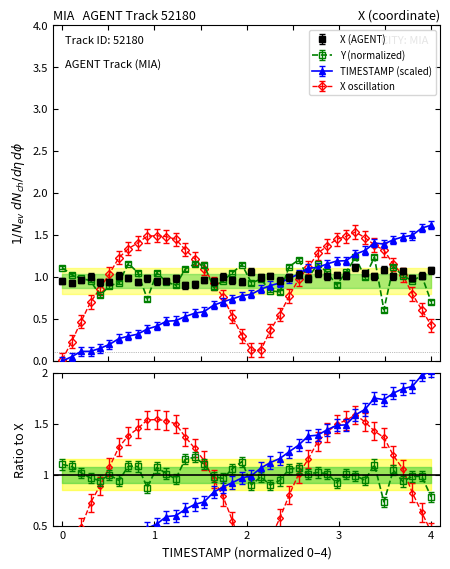

Is the value of TIMESTAMP at 31 greater than the value of Y at 39?

Yes